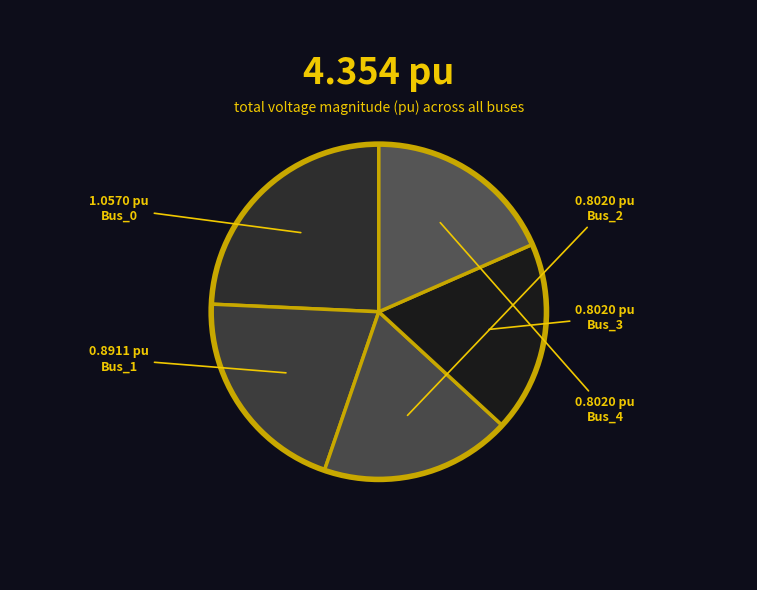

How many slices are in this pie chart?

5